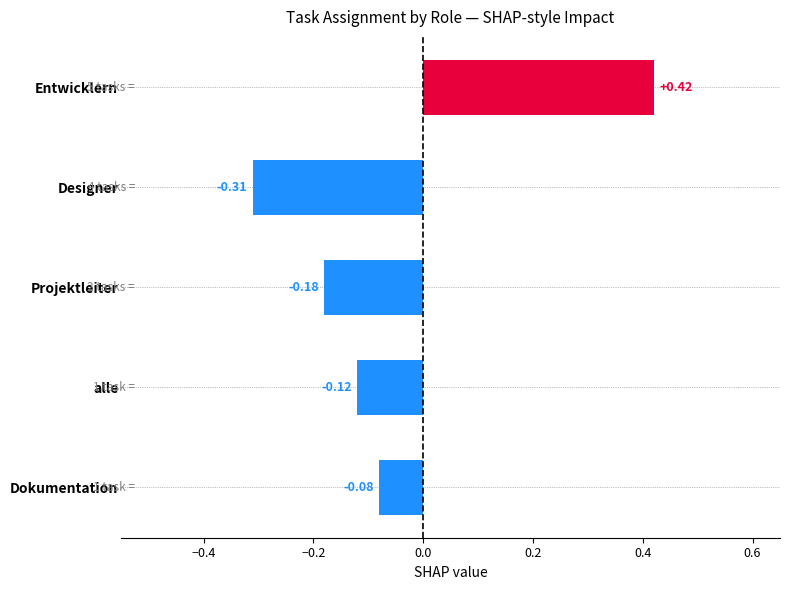

What is the difference between the maximum and minimum values?

0.7